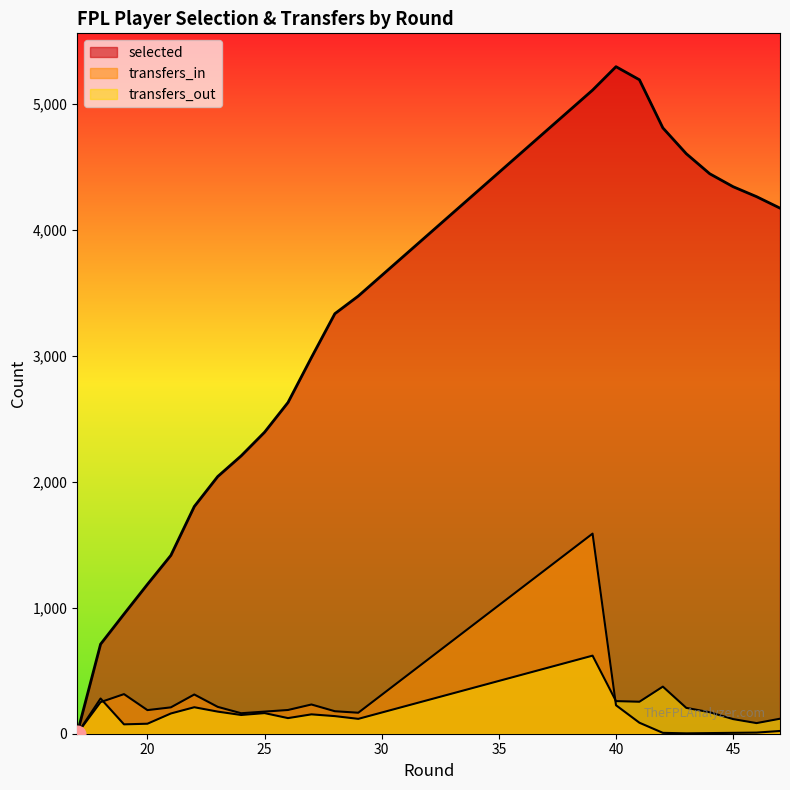

True or false: transfers_in has a value of 261.8 at 26.

False